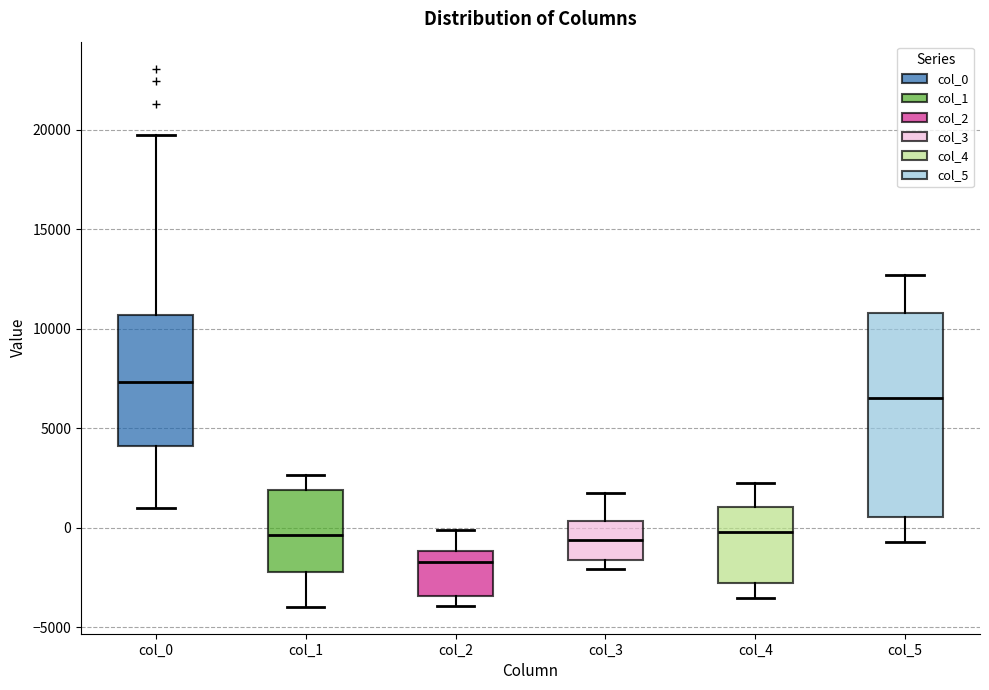

Reading left to right, read every box against the y-axis: the position of its median line, the range the box covers, and the ends of its whiskers. The values are not printed on the chart, so give them approximately, as read against the axis.

col_0: median 7500, box 4000 to 10500, whiskers 1000 to 19500
col_1: median -500, box -2000 to 2000, whiskers -4000 to 2500
col_2: median -1500, box -3500 to -1000, whiskers -4000 to 0
col_3: median -500, box -1500 to 500, whiskers -2000 to 1500
col_4: median 0, box -3000 to 1000, whiskers -3500 to 2000
col_5: median 6500, box 500 to 11000, whiskers -500 to 12500